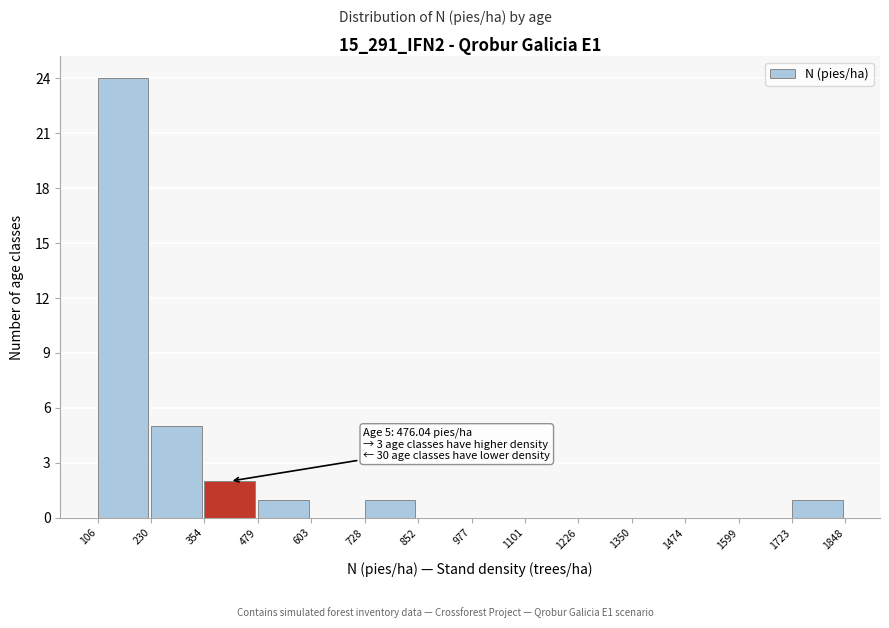

Which range on the x-axis has the tallest bar?

106 to 230